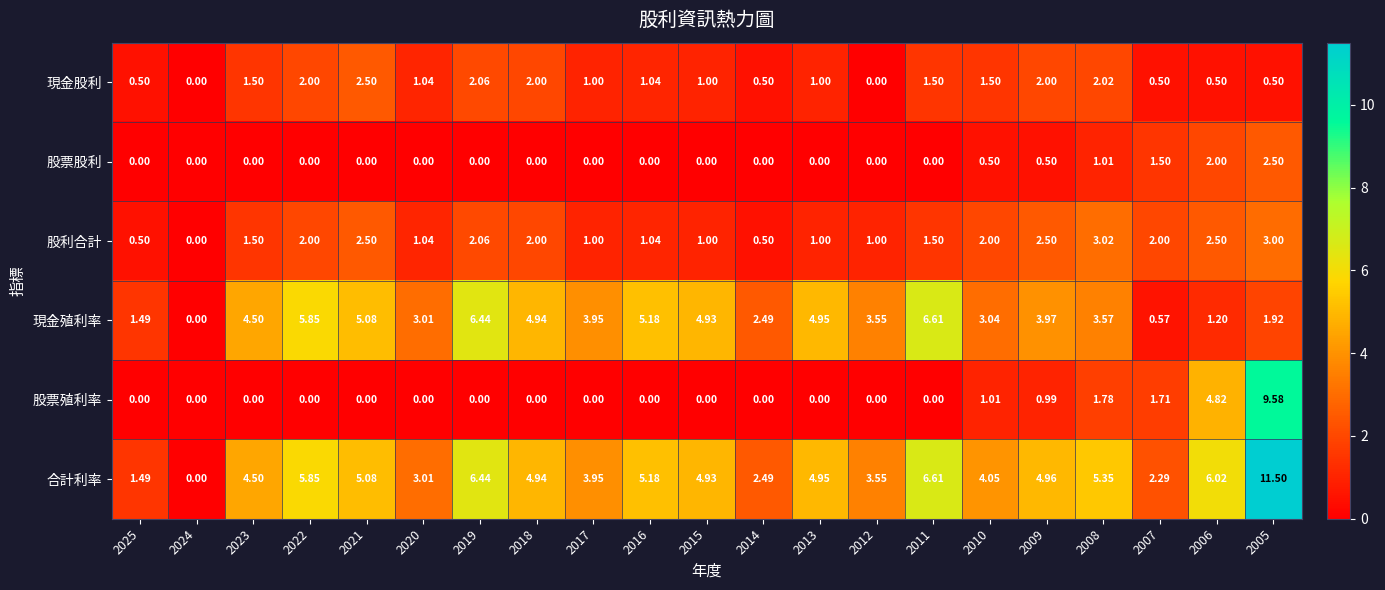

Which series has the largest total across all categories?

合計利率